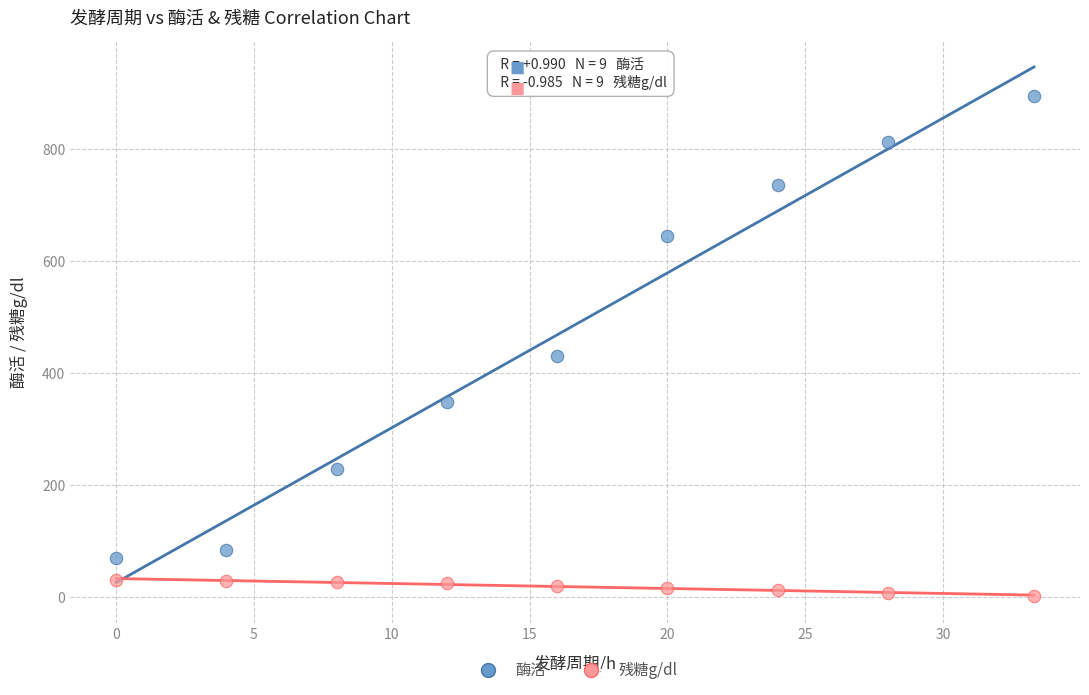

Which series contains the highest Y value?

酶活